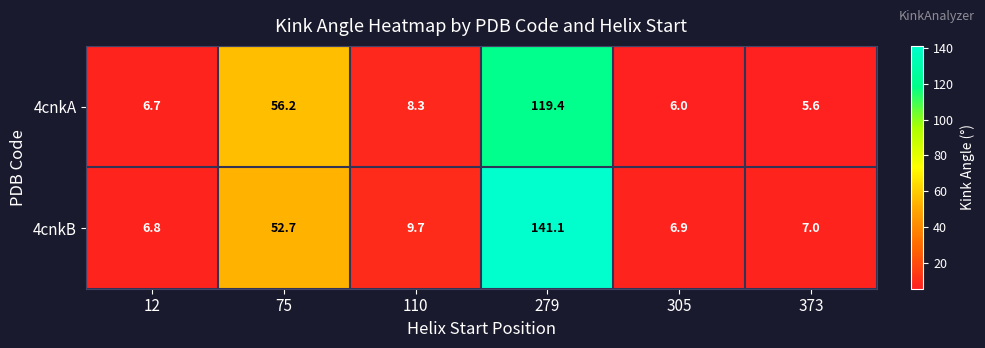

What is the minimum value shown in the chart?

5.6